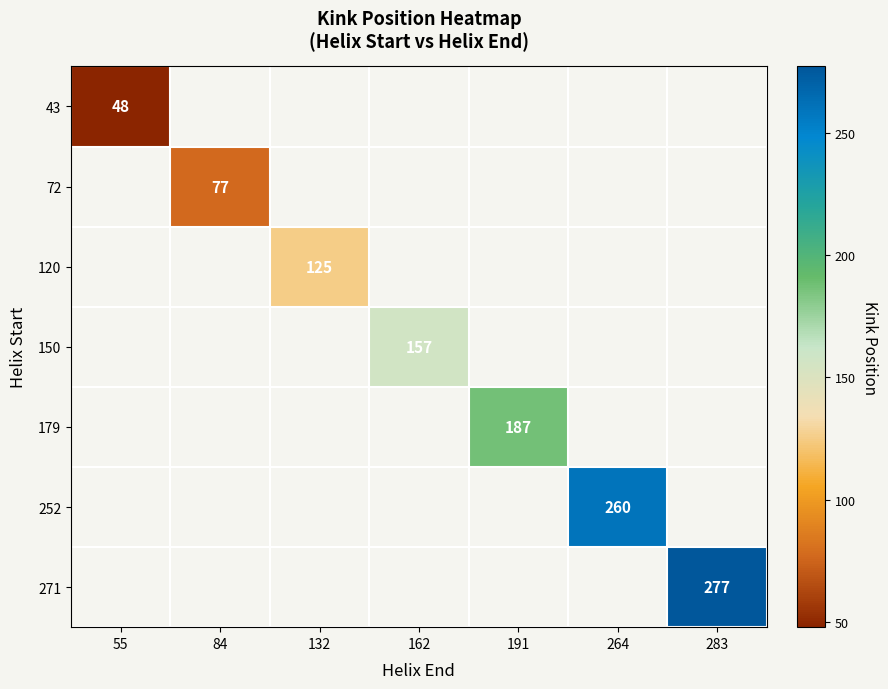

Which has a higher value, 55 or 162?

162